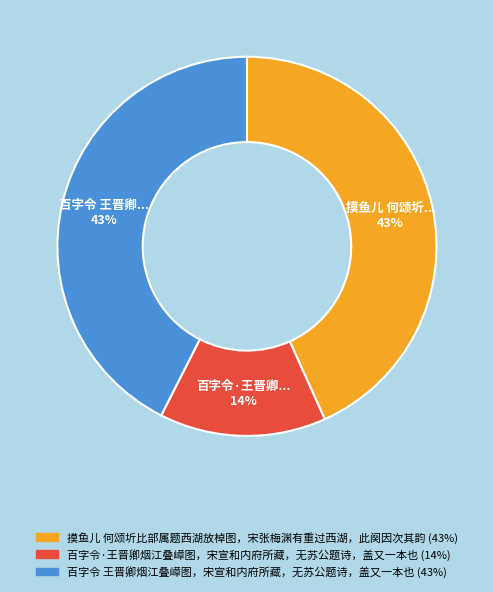

To the nearest percent, what portion does 摸鱼儿 何颂圻比部属题西湖放棹图，宋张梅渊有重过西湖，此阕因次其韵 represent?

43%